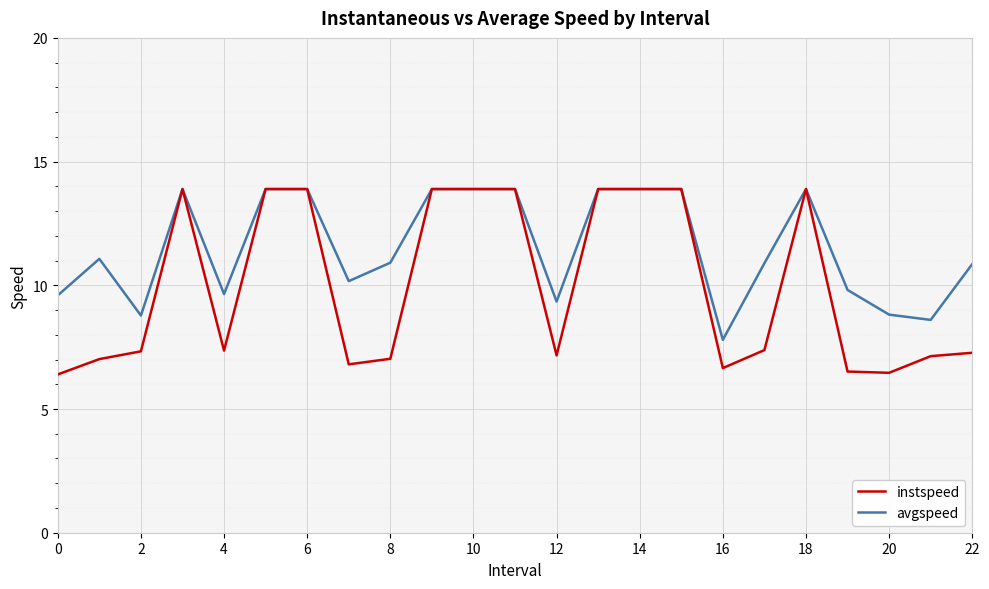

How many categories are shown in the chart?

23